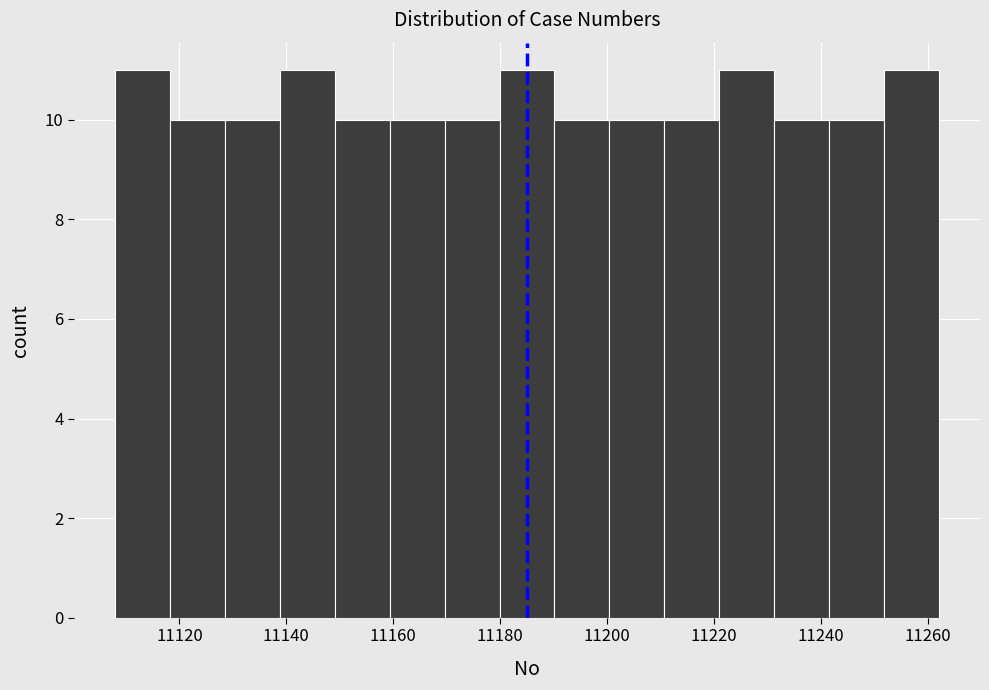

Reading left to right, transcribe this chart: for each bar, give the range it covers on the x-axis and its height. Neither the bar edges nor the heights are printed on the chart, so give them approximately, as read against the axes.

11108 to 11118: 11
11118 to 11128: 10
11128 to 11138: 10
11138 to 11150: 11
11150 to 11160: 10
11160 to 11170: 10
11170 to 11180: 10
11180 to 11190: 11
11190 to 11200: 10
11200 to 11210: 10
11210 to 11220: 10
11220 to 11232: 11
11232 to 11242: 10
11242 to 11252: 10
11252 to 11262: 11